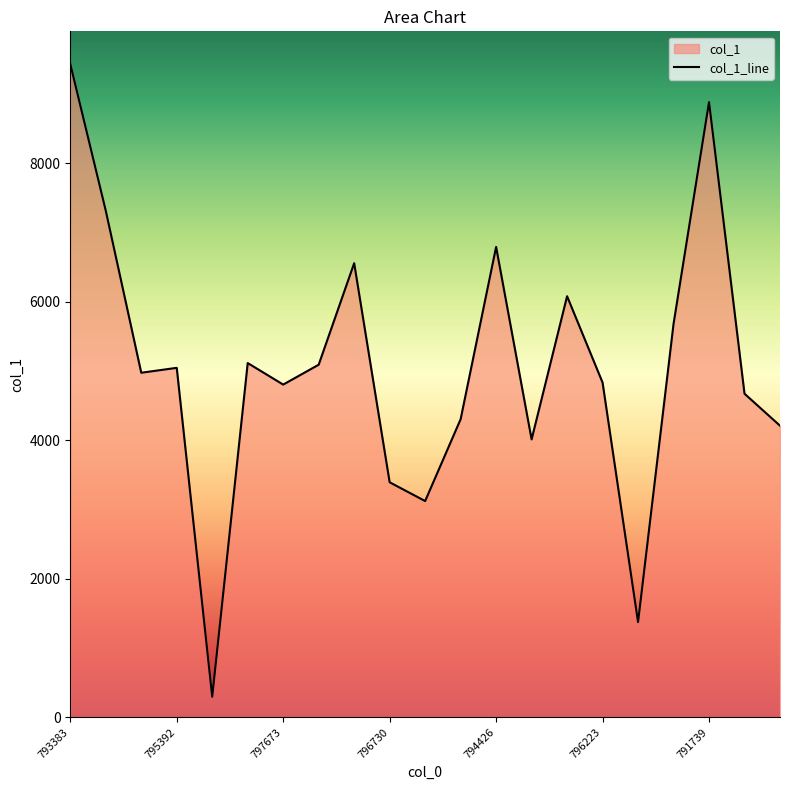

Which label corresponds to the largest value in the chart?

793383